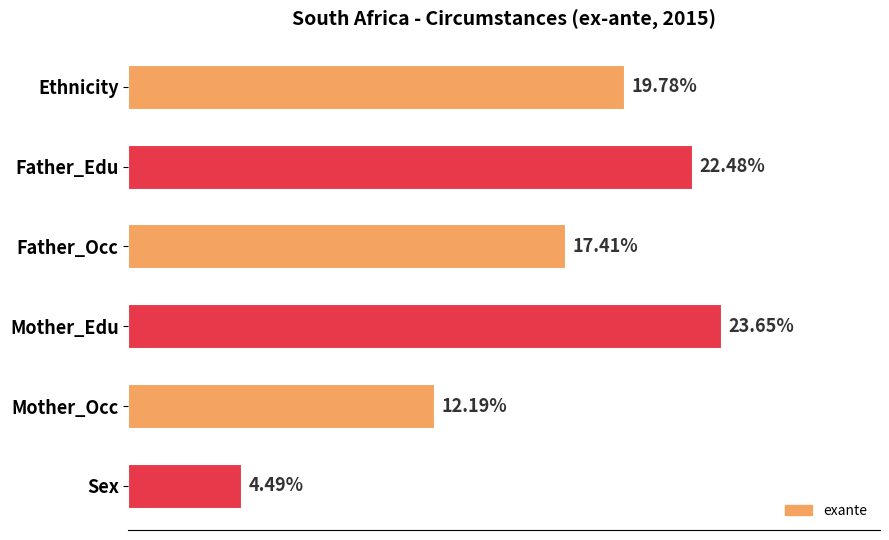

What is the label of the 1st bar from the top?

Ethnicity